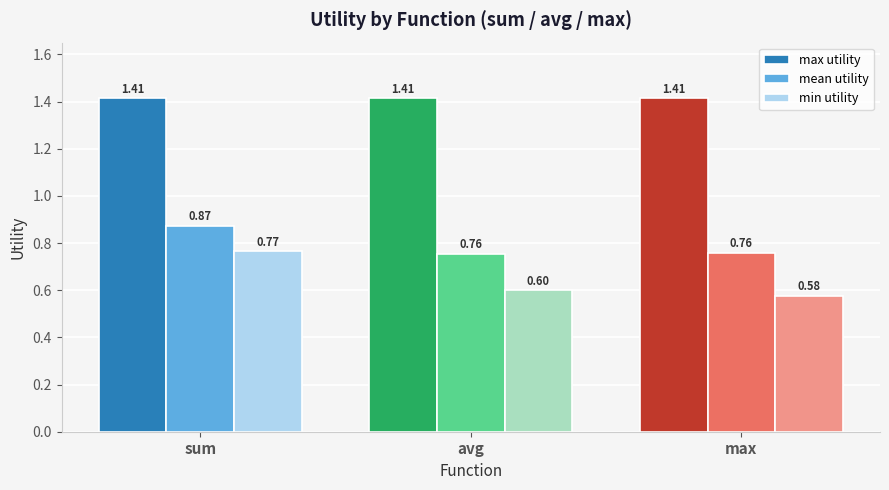

What is the label of the 1st bar from the right?

max